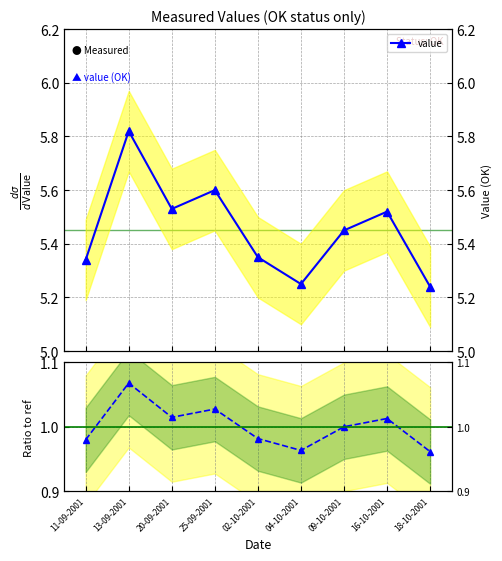

How many lines are shown in the chart?

2